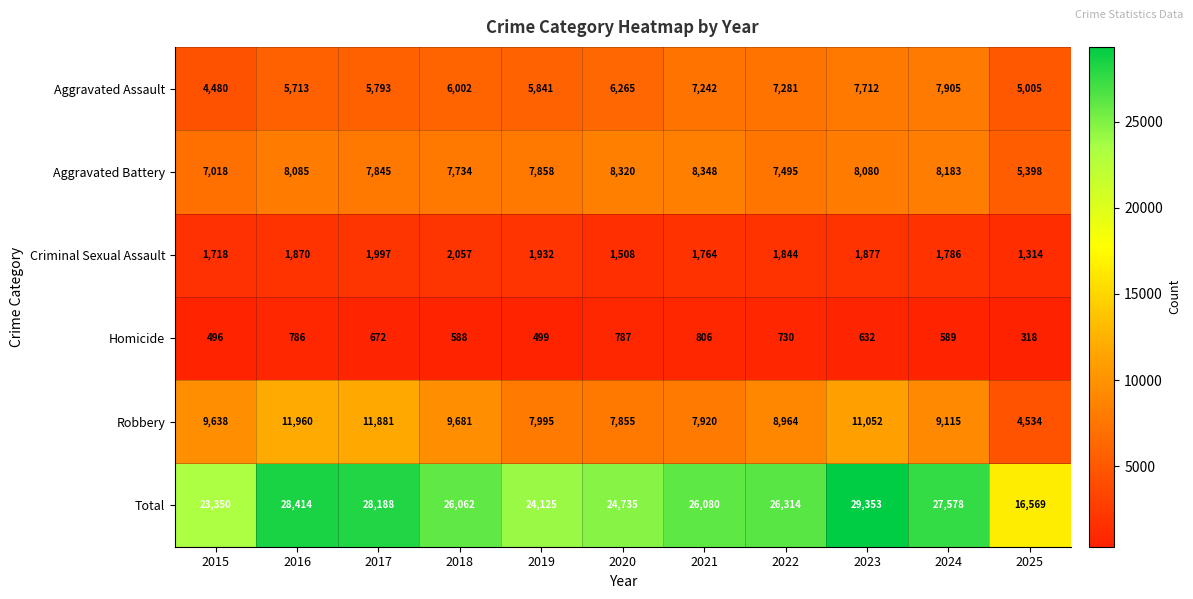

What is the greatest value displayed?

29353